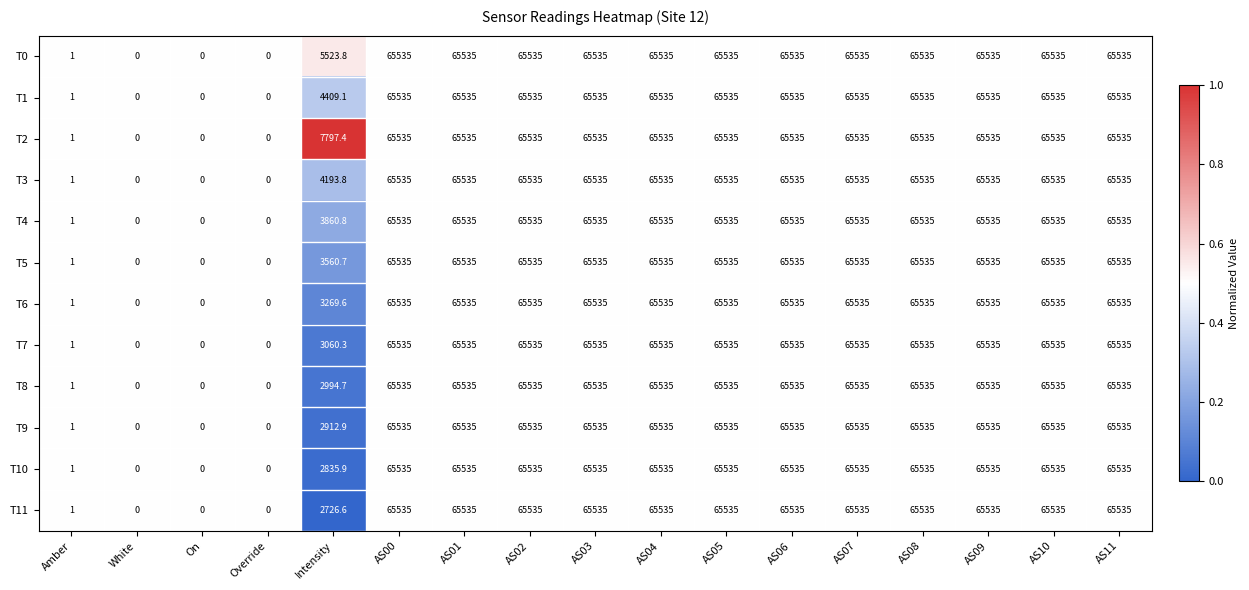

The value of T4 at AS04 is 65535.0. True or false?

True